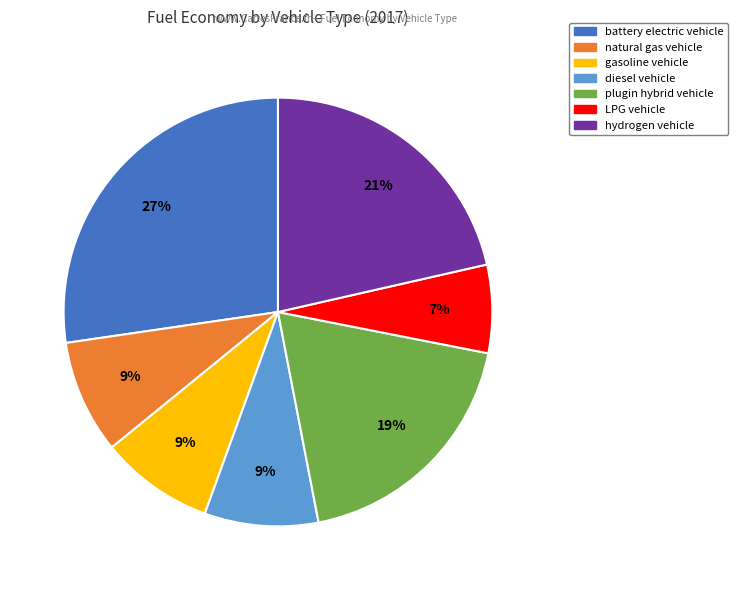

What is the largest slice in the pie chart?

battery electric vehicle